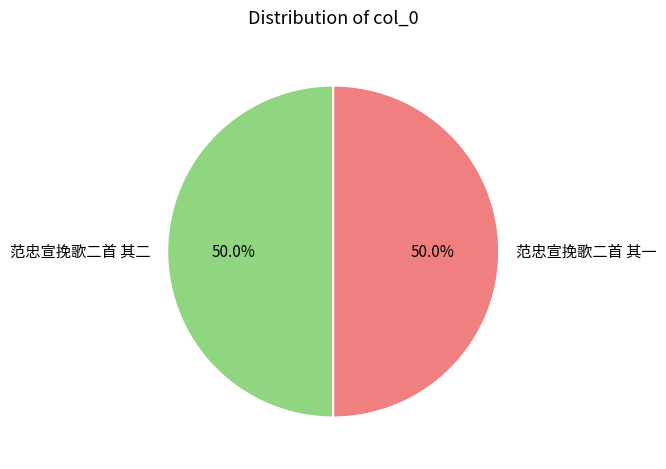

Count the number of slices in the pie.

2